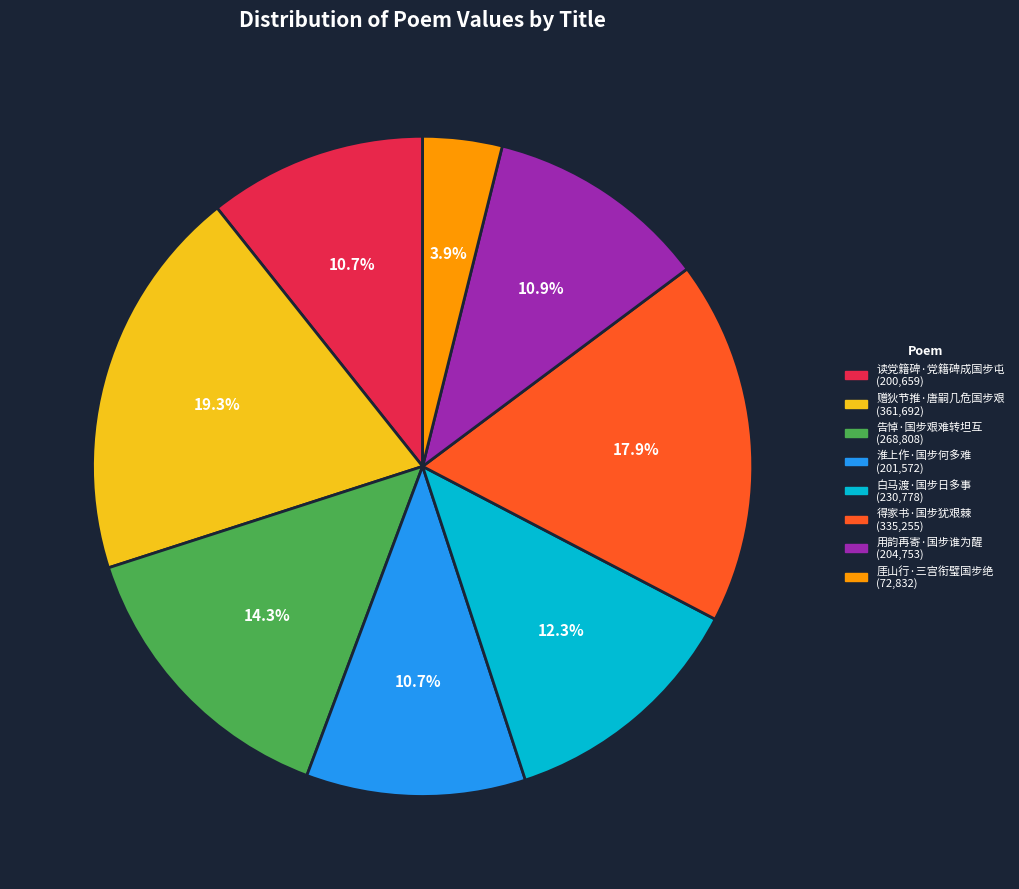

What is the smallest slice in the pie chart?

厓山行·三宫衔璧国步绝